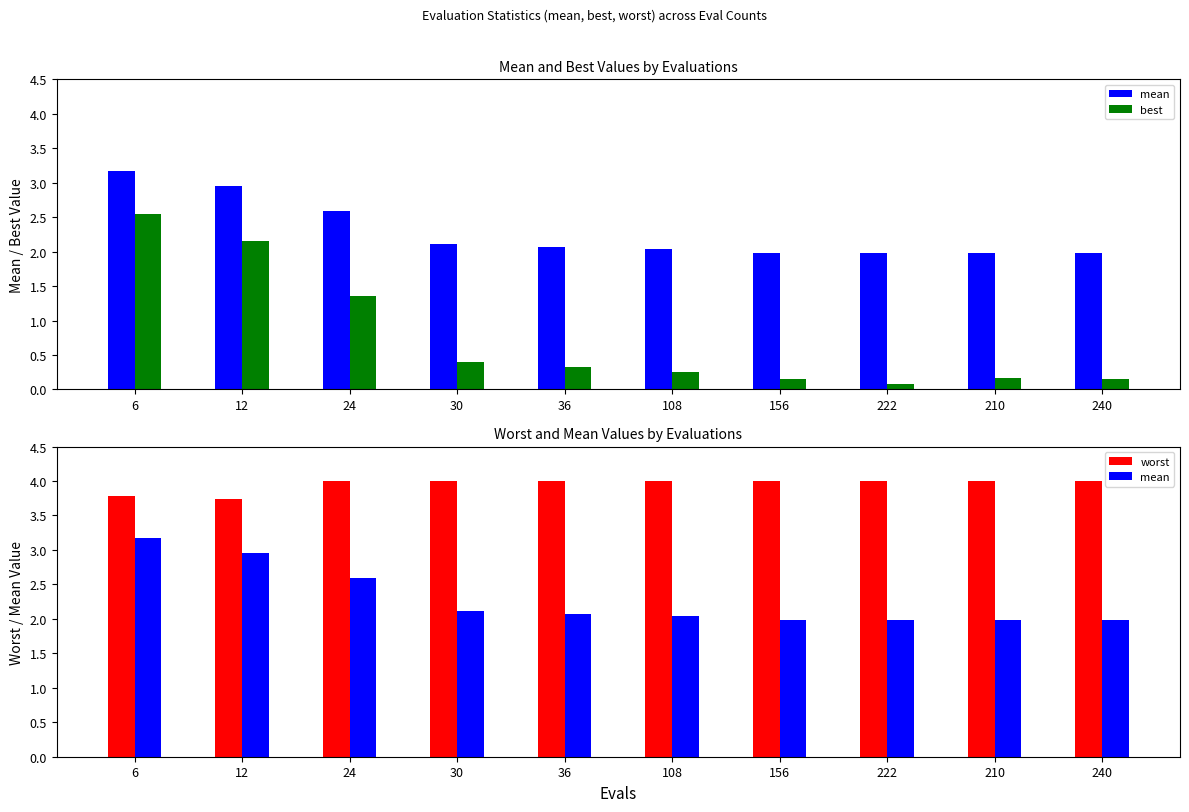

What is the difference between the highest and lowest values at 210?

3.8